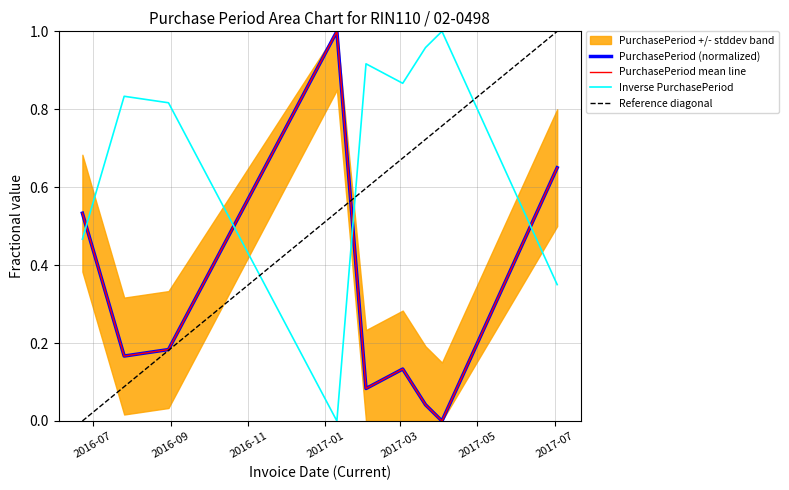

Which category has the highest value across all series?

2017-01-10